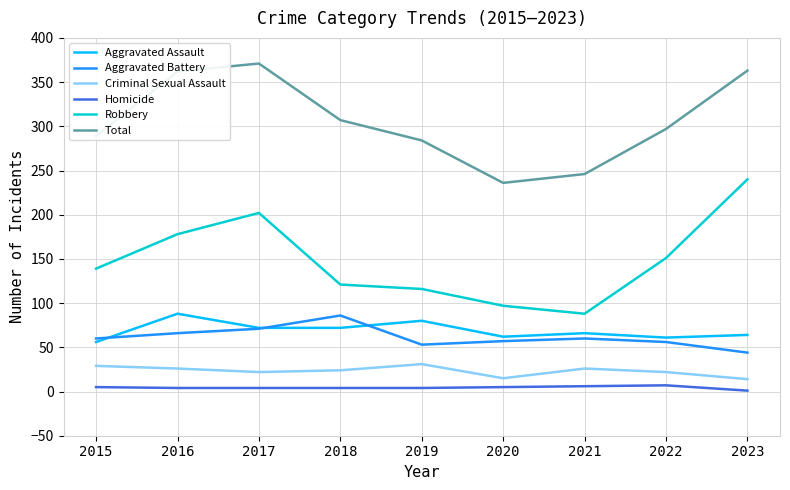

Is the value of Total at 2019 greater than the value of Robbery at 2018?

Yes